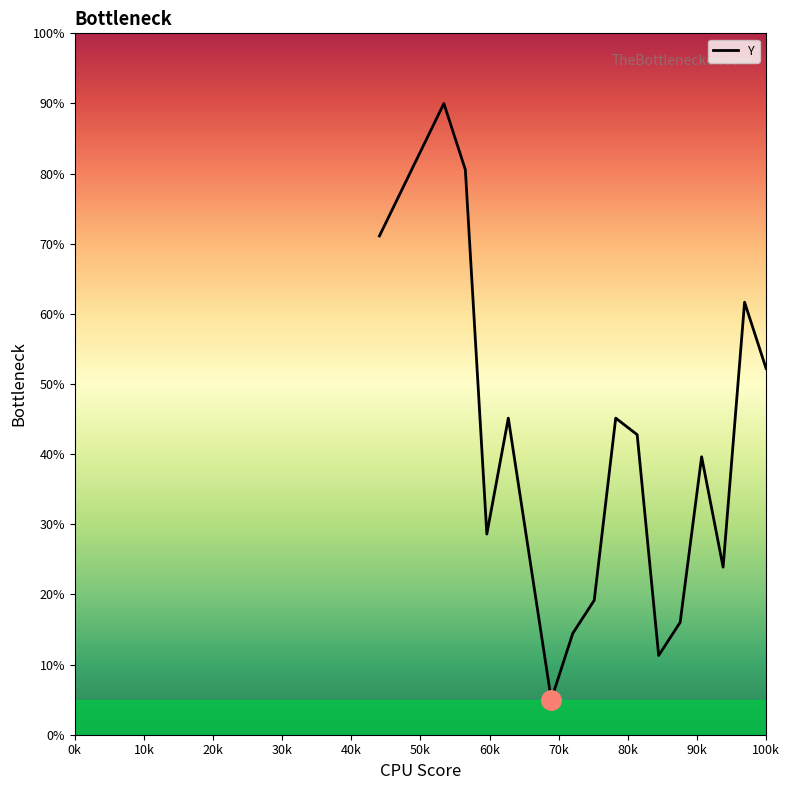

What is the greatest value displayed?

90.0